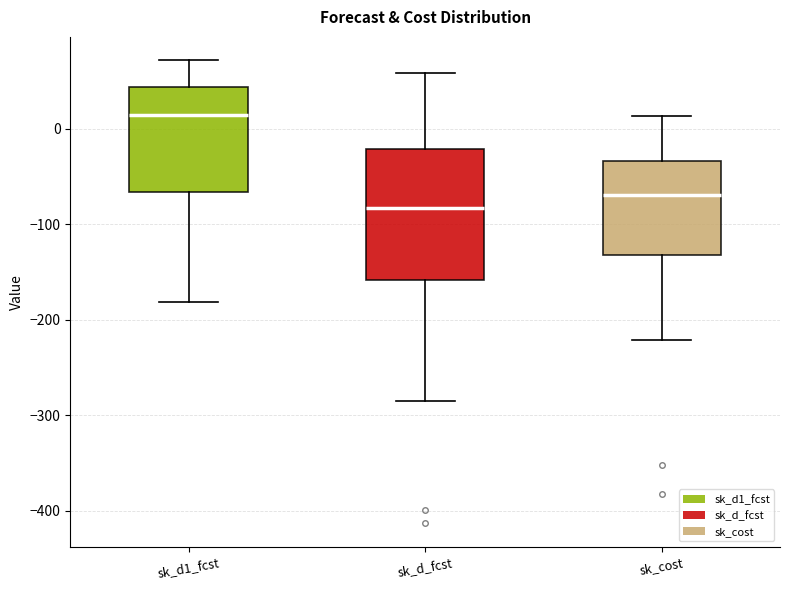

Comparing the boxes themselves (not the whiskers), which one is the tallest?

sk_d_fcst